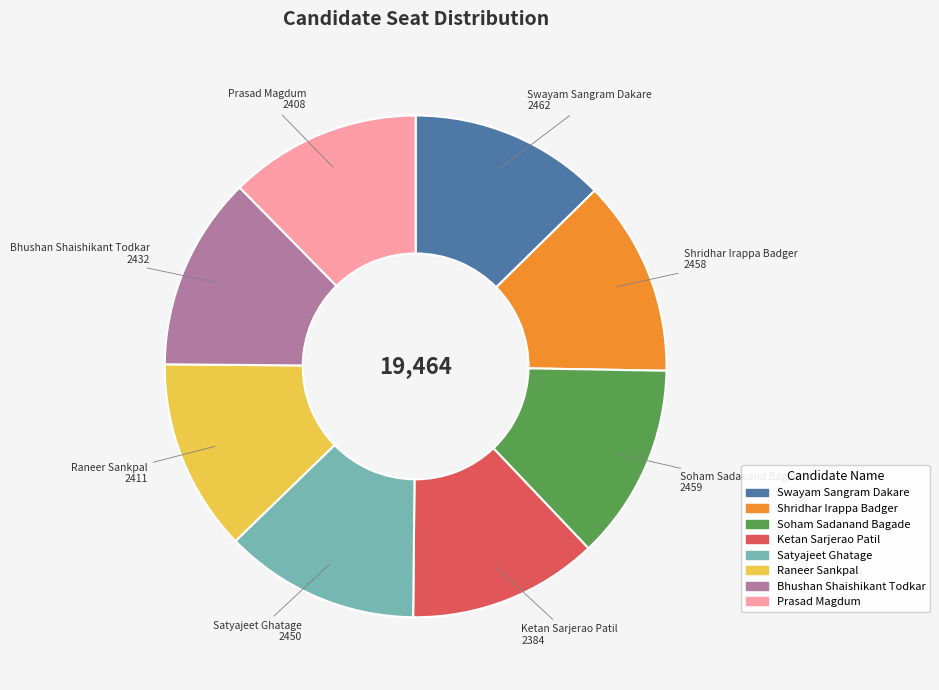

Combined, do Bhushan Shaishikant Todkar and Prasad Magdum account for over 50%?

No